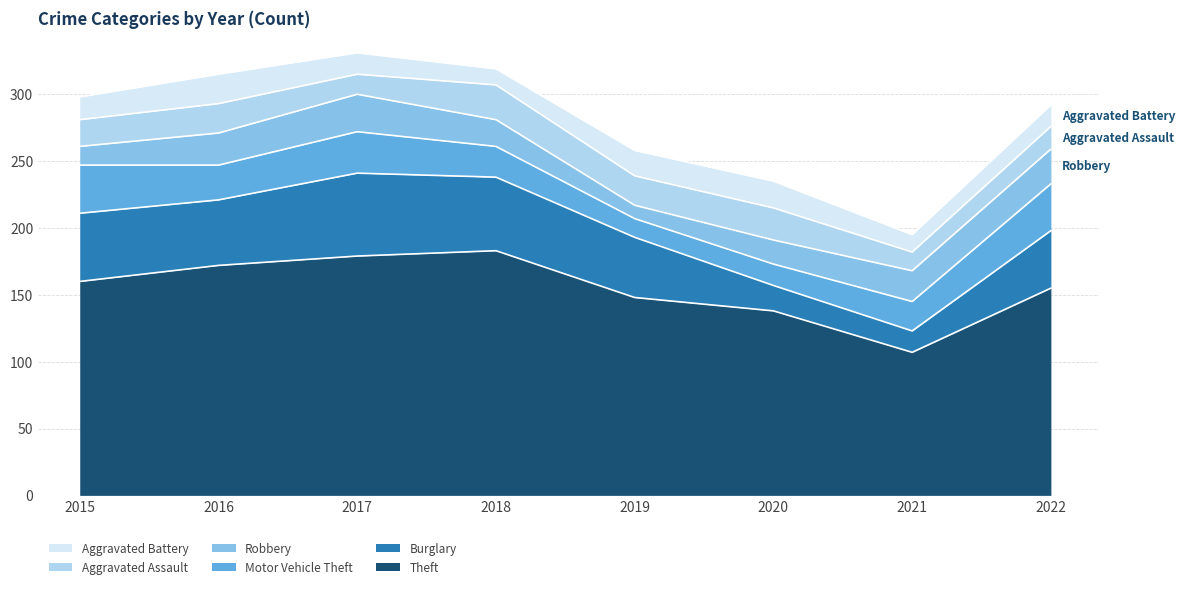

Reading left to right, list all the values displayed in this chart.

Theft: 2015=160	2016=172	2017=179	2018=183	2019=148	2020=138	2021=107	2022=155
Burglary: 2015=51	2016=49	2017=62	2018=55	2019=45	2020=19	2021=16	2022=43
Motor Vehicle Theft: 2015=36	2016=26	2017=31	2018=23	2019=14	2020=16	2021=22	2022=35
Robbery: 2015=14	2016=24	2017=28	2018=20	2019=10	2020=18	2021=23	2022=26
Aggravated Assault: 2015=20	2016=22	2017=15	2018=26	2019=22	2020=24	2021=14	2022=17
Aggravated Battery: 2015=17	2016=22	2017=16	2018=12	2019=19	2020=20	2021=13	2022=16